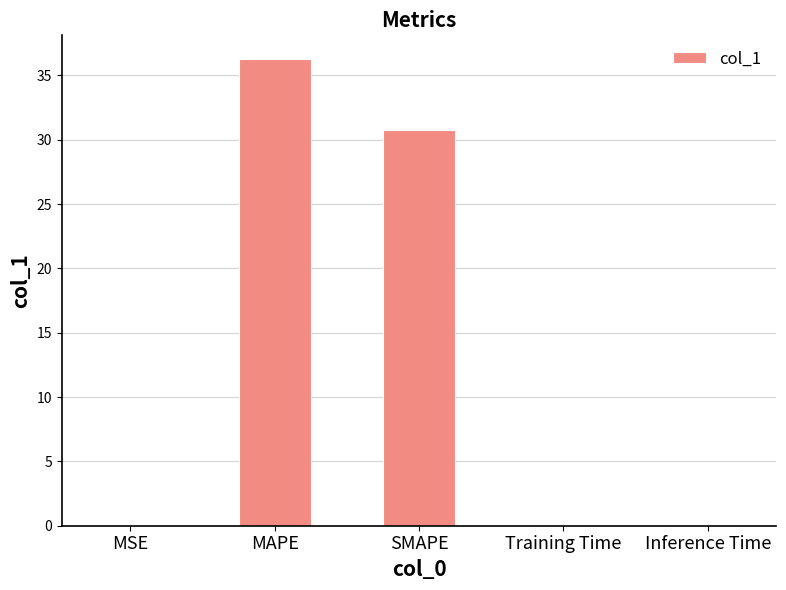

The value at Training Time is 0.0. True or false?

True